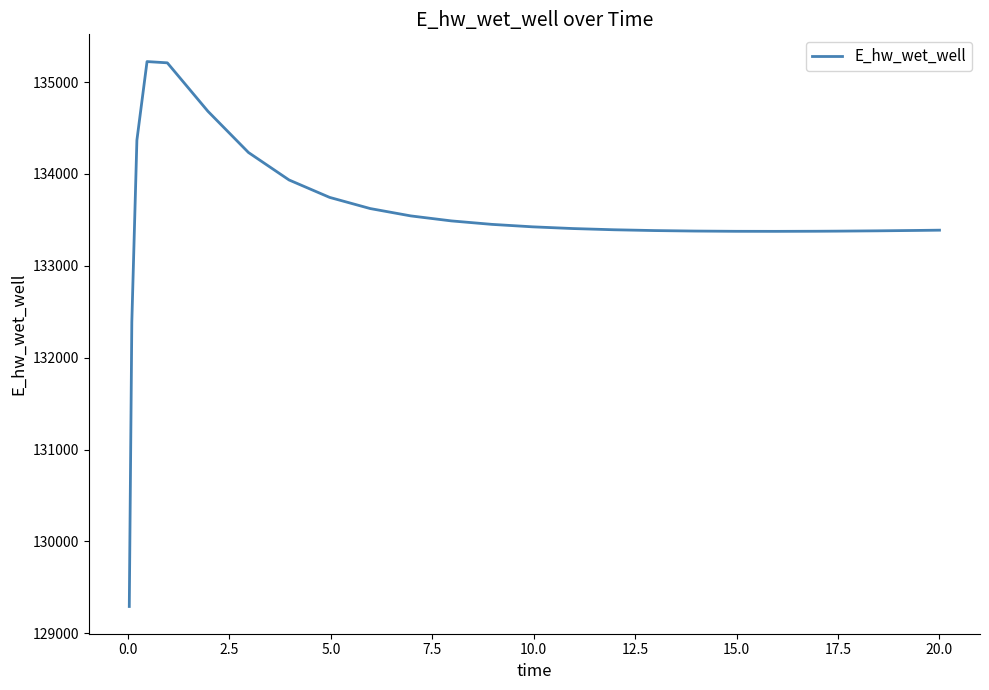

What is the difference between the maximum and minimum values?

5931.7